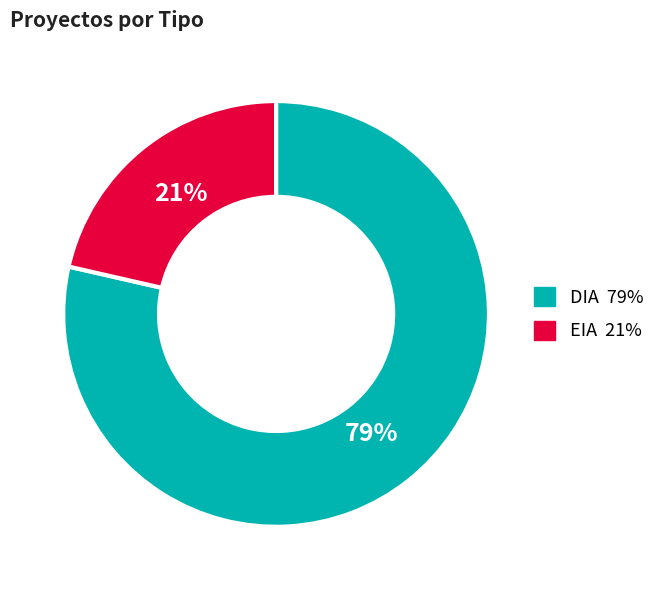

Count the number of slices in the pie.

2